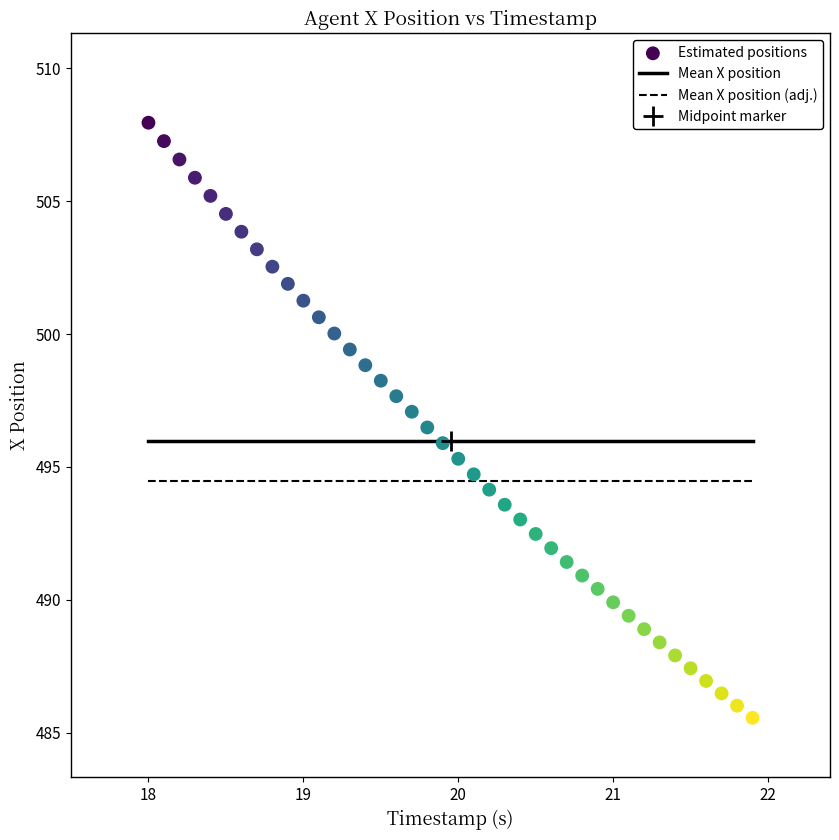

What is the range of X values (max minus min)?

3.9